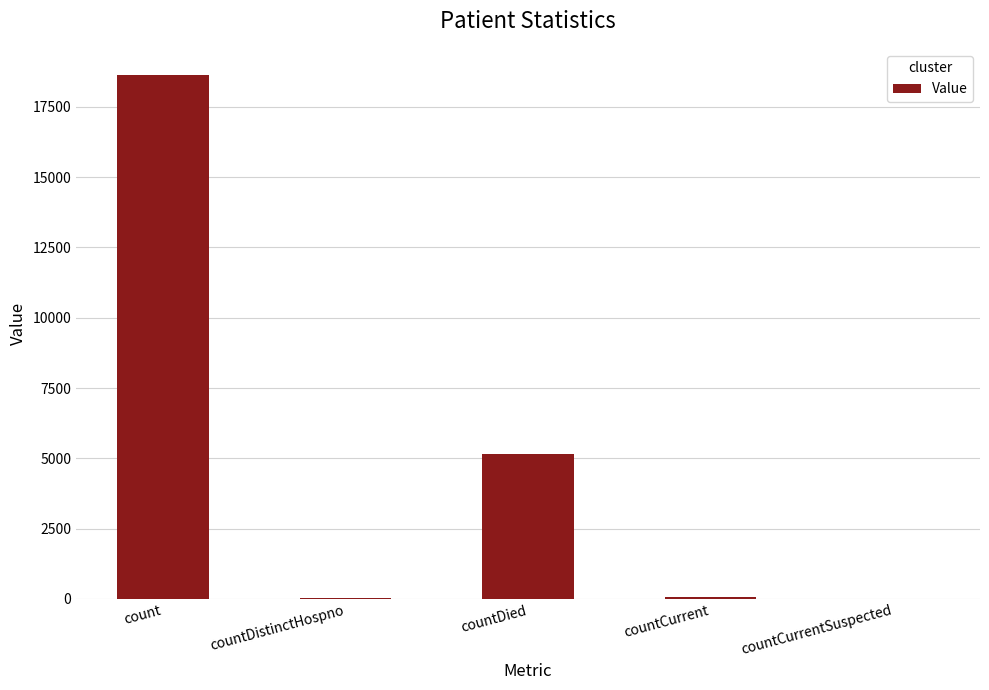

The chart shows a value of 38 at countDistinctHospno. True or false?

True